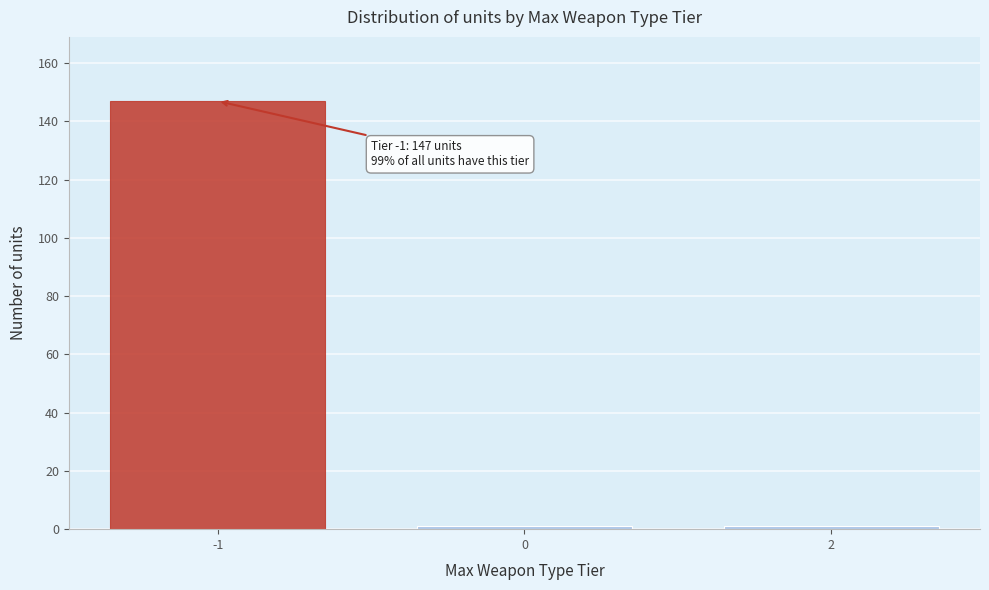

Reading left to right, list all the values displayed in this chart.

147	1	1